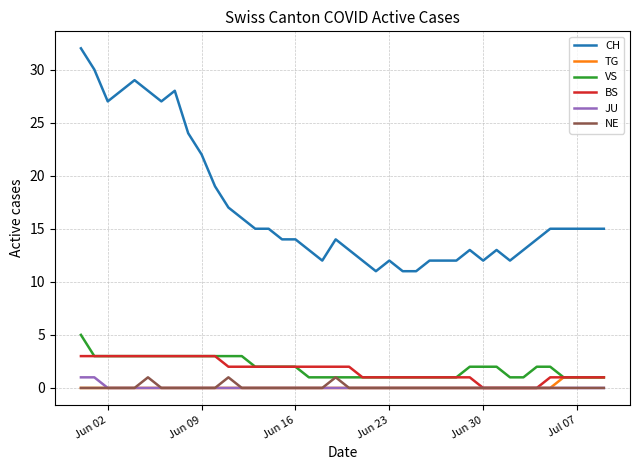

True or false: CH and TG intersect in this chart.

False